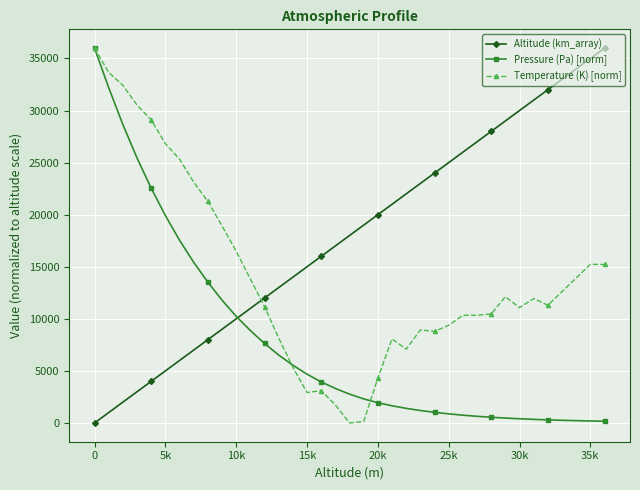

What are all the series names shown in the legend?

Altitude (km_array), Pressure (Pa) [norm], Temperature (K) [norm]